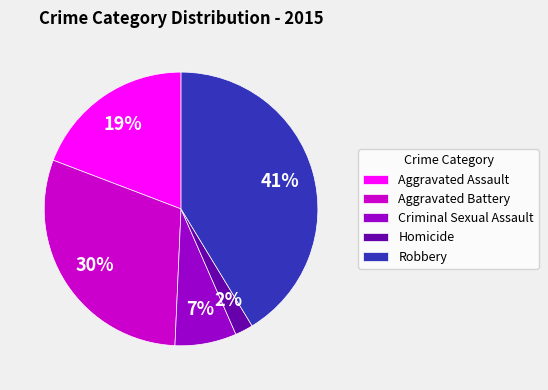

Rank the categories by value from highest to lowest.

Robbery, Aggravated Battery, Aggravated Assault, Criminal Sexual Assault, Homicide